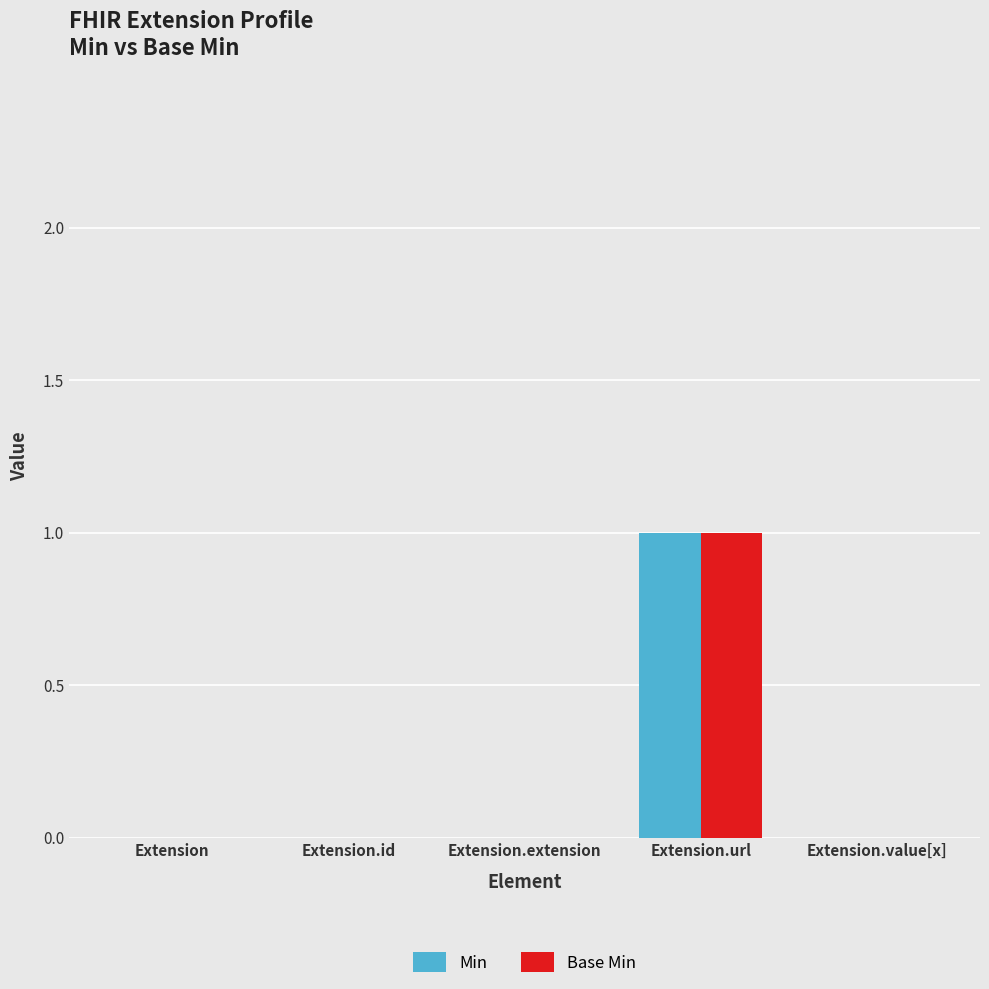

True or false: Min has a value of -1 at Extension.

False